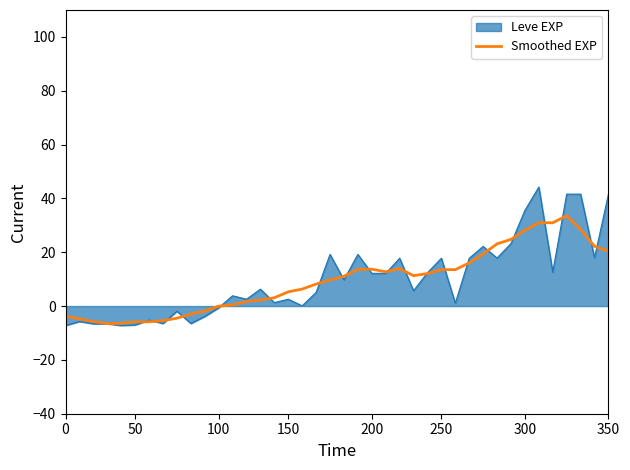

What is the smallest value displayed?

-7.2